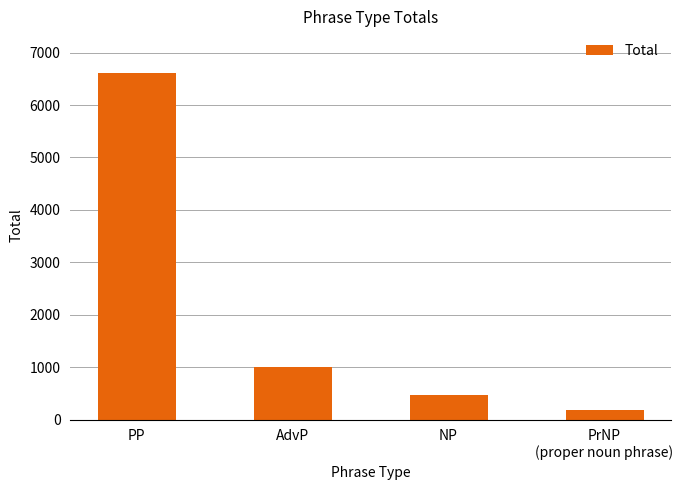

Which has a higher value, AdvP or NP?

AdvP